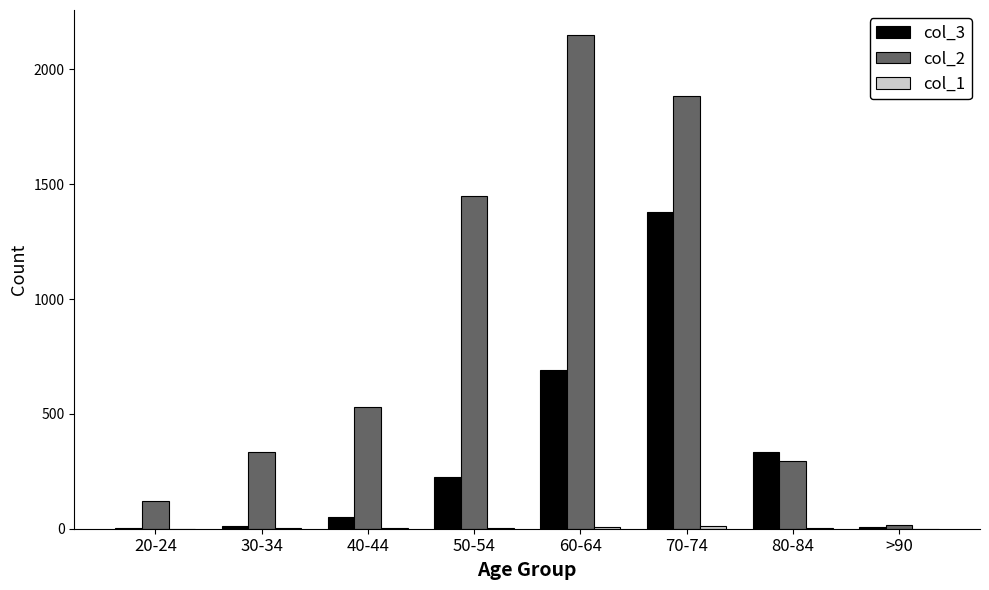

Is it true that col_3 equals 333 at 80-84?

True